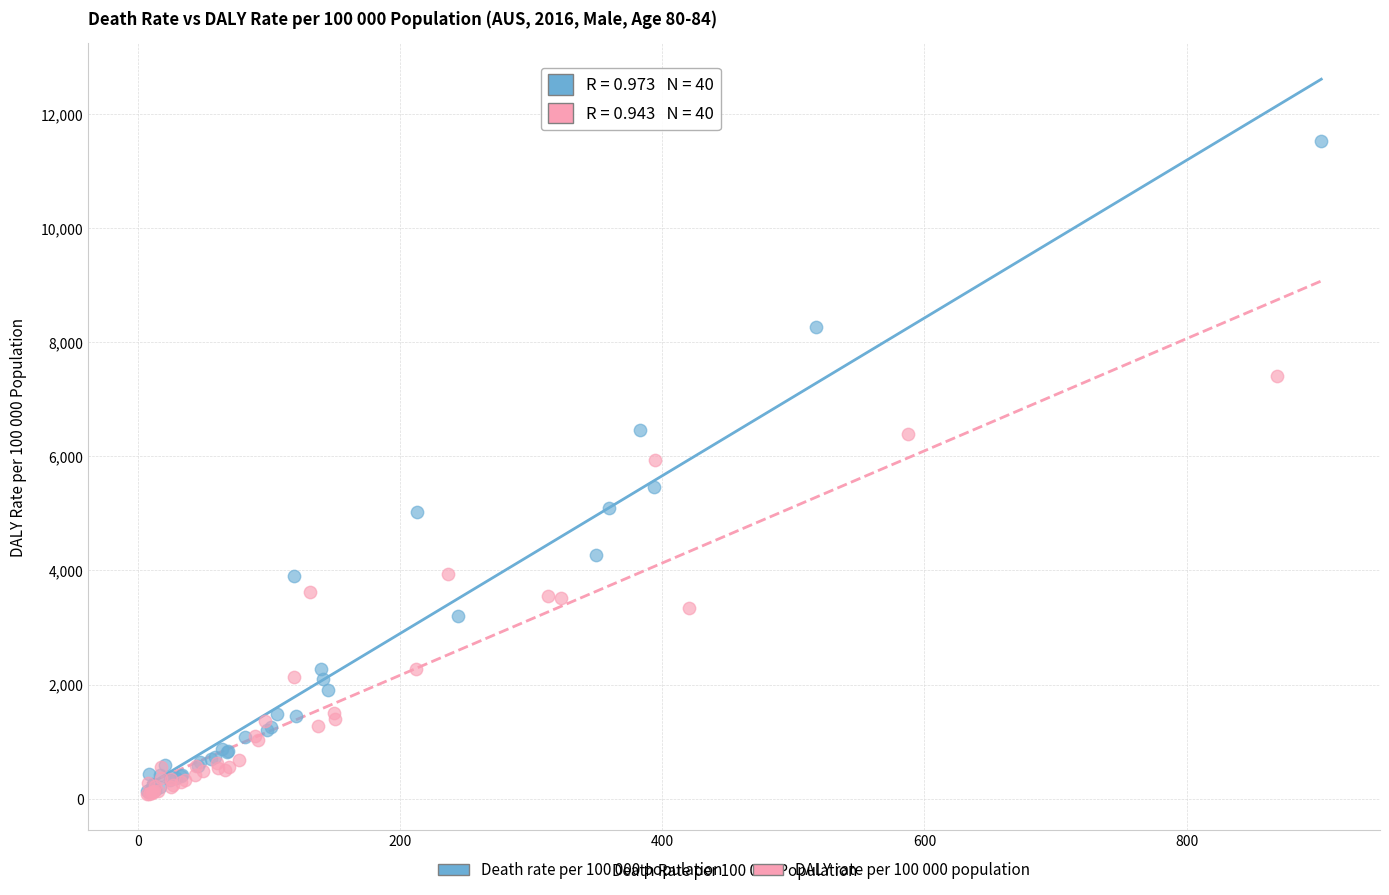

What are all the series names shown in the legend?

Death rate per 100 000 population, DALY rate per 100 000 population